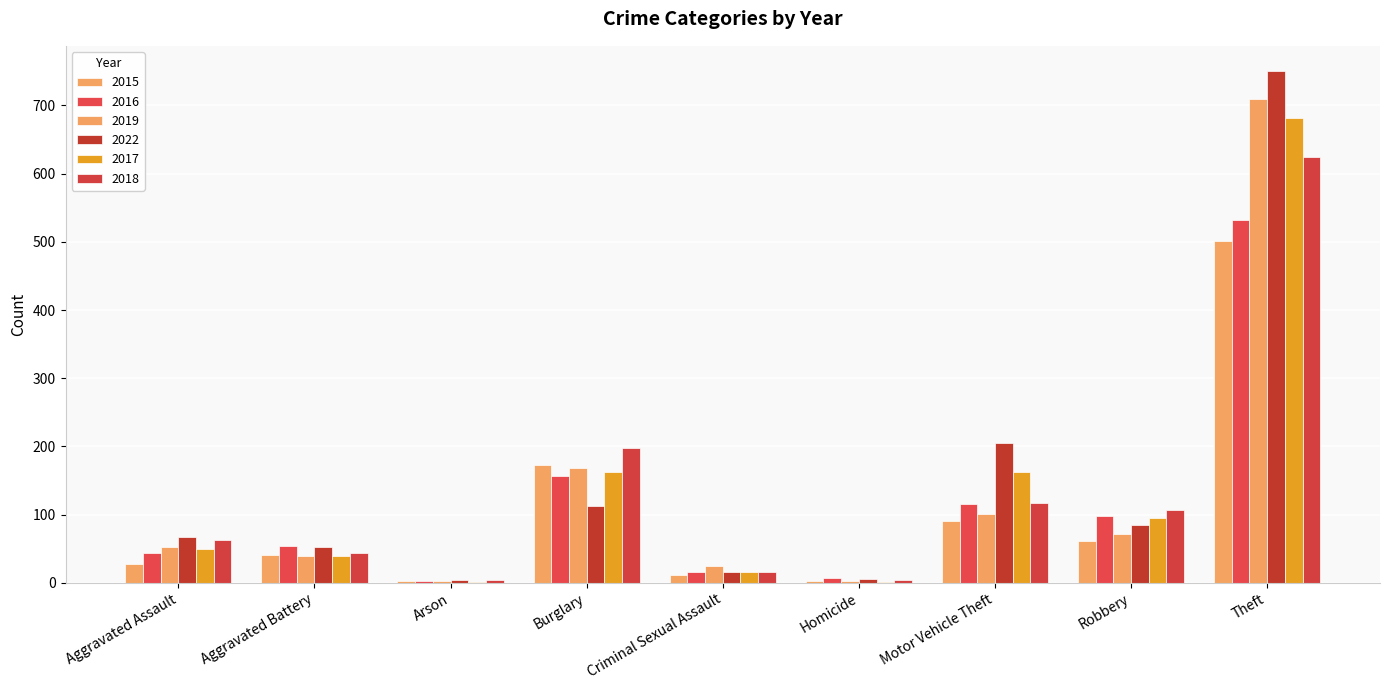

Reading left to right, transcribe all the data shown in this chart.

2015: 28	41	2	173	11	2	90	61	501
2016: 44	54	3	156	16	7	115	98	532
2019: 52	39	2	168	25	3	101	71	709
2022: 67	53	4	112	16	6	205	85	750
2017: 49	39	1	162	16	1	163	95	682
2018: 63	43	4	197	16	4	117	107	625